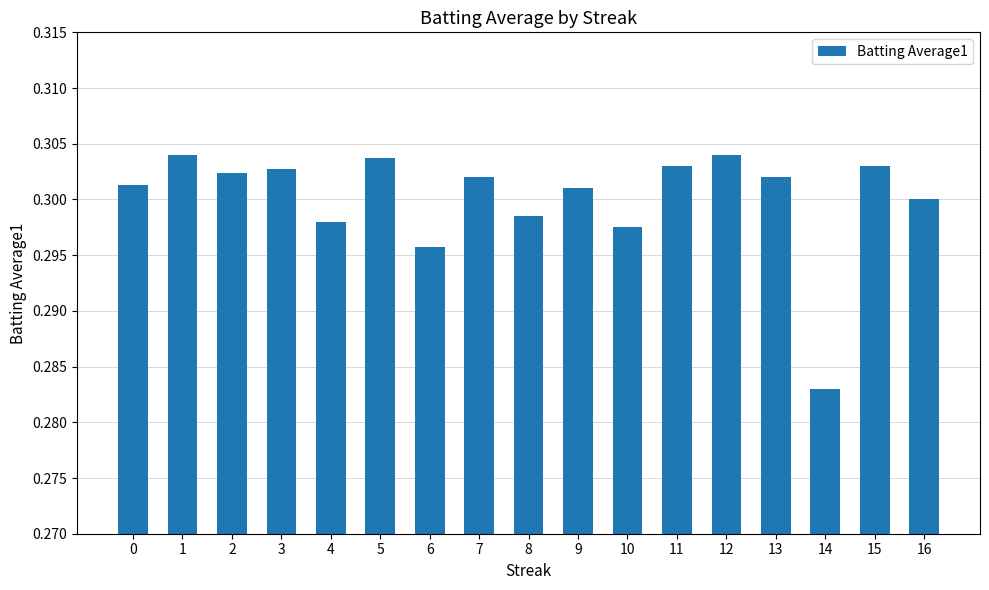

Does the chart contain any negative values?

No